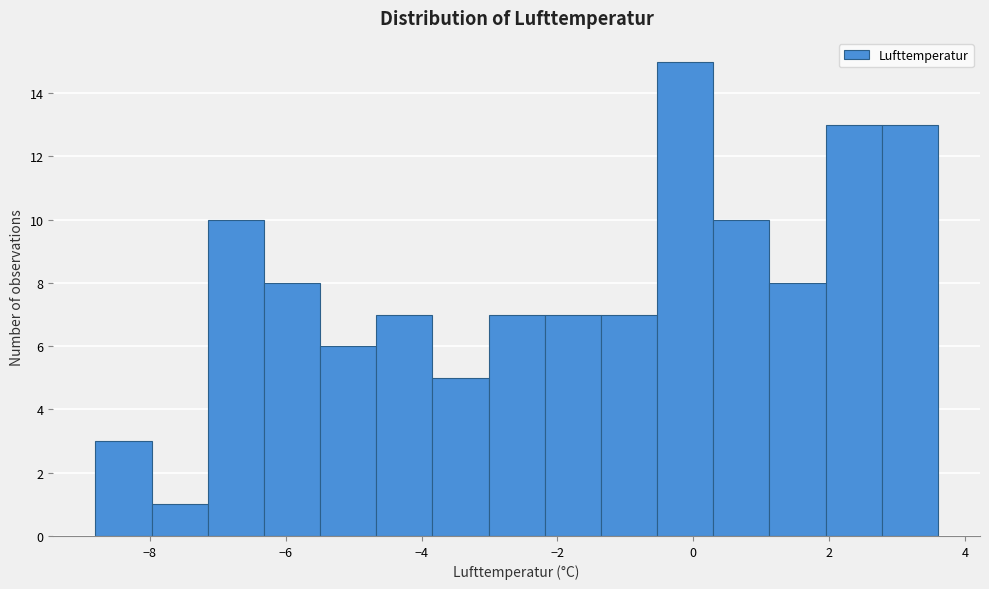

What is the height of the bar covering -0.6 to 0.2 on the x-axis? Neither the bar edges nor the heights are printed on the chart, so give them approximately, as read against the axes.

15